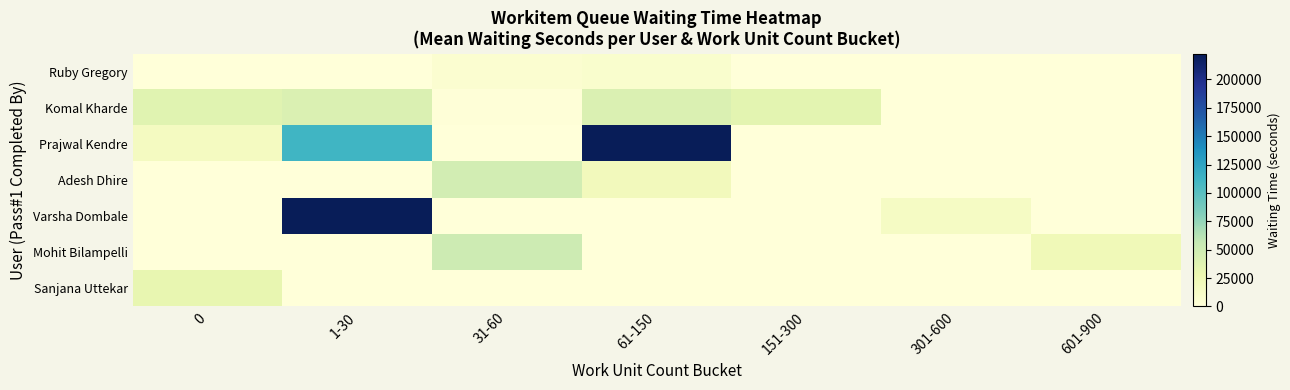

What is the difference between the highest and lowest values at 301-600?

13973.0